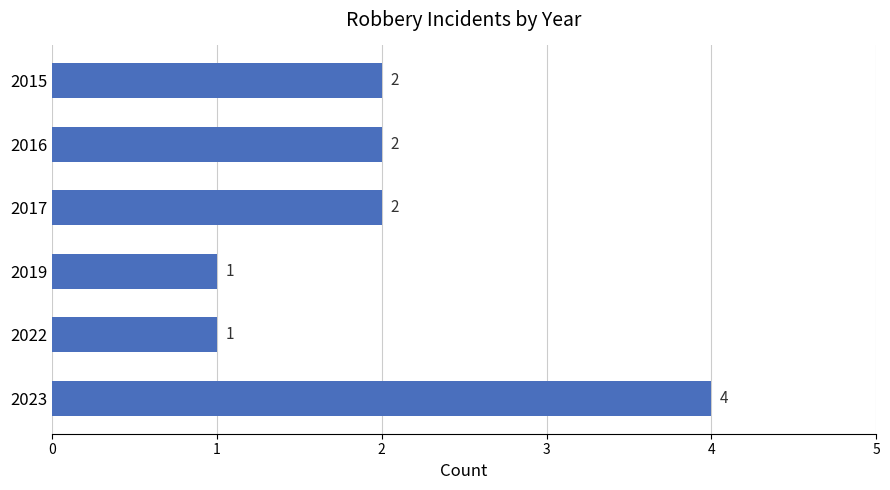

Between 2019 and 2023, which is larger?

2023